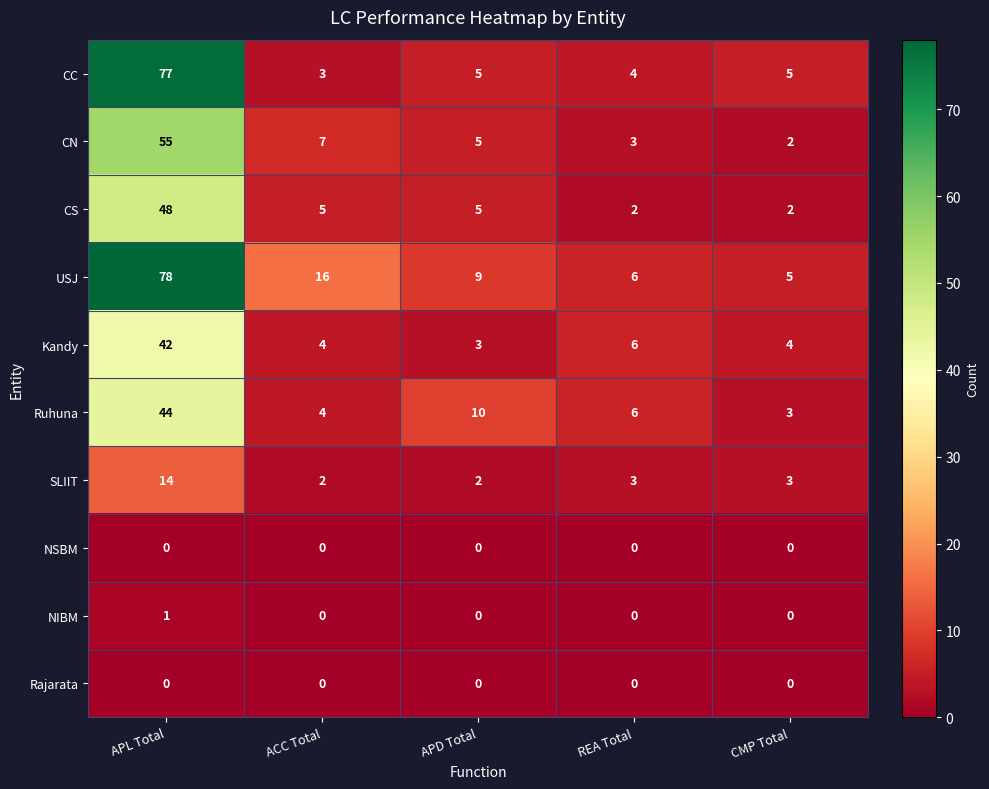

Is it true that USJ equals 16 at ACC Total?

True